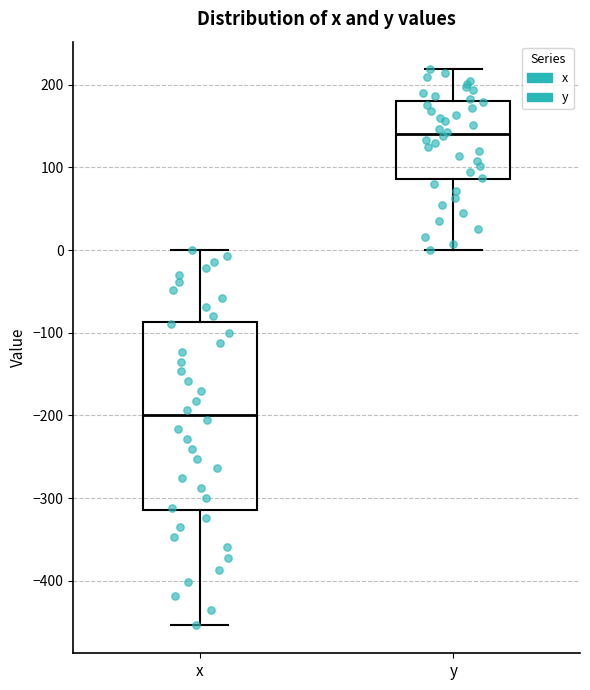

Reading left to right, transcribe this box plot: for each box, give where its median line is, the range the box spans, and where its two whiskers end, as read against the y-axis. The values are not printed on the chart, so give them approximately, as read against the axis.

x: median -200, box -310 to -90, whiskers -450 to 0
y: median 140, box 90 to 180, whiskers 0 to 220